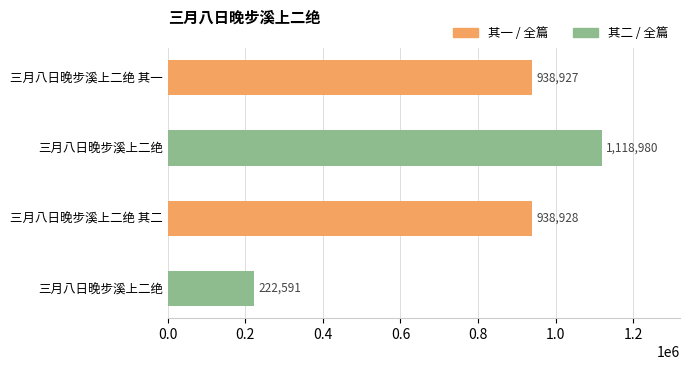

How many values are below 938928?

2